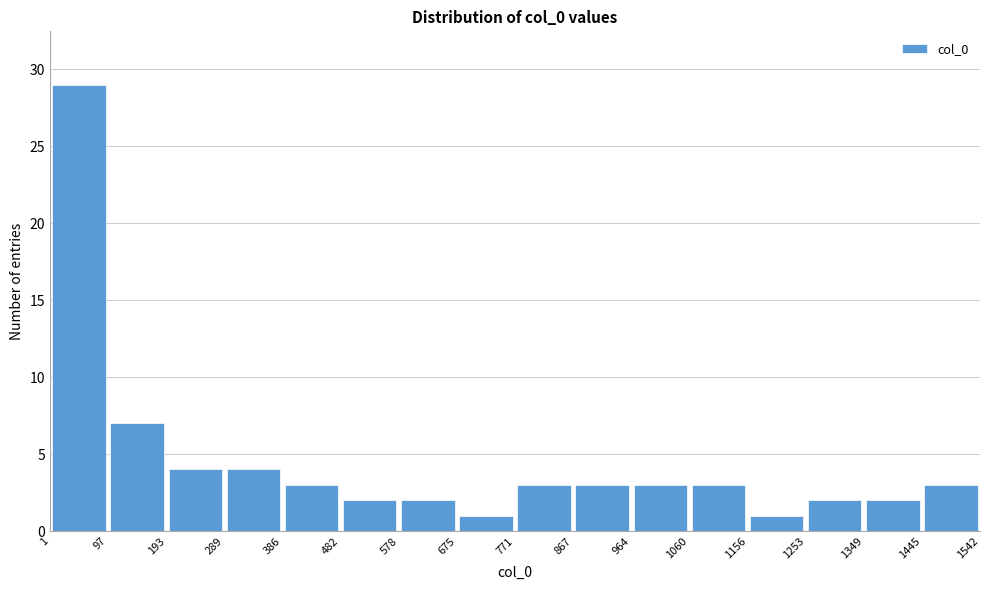

Which range on the x-axis has the tallest bar?

1 to 97